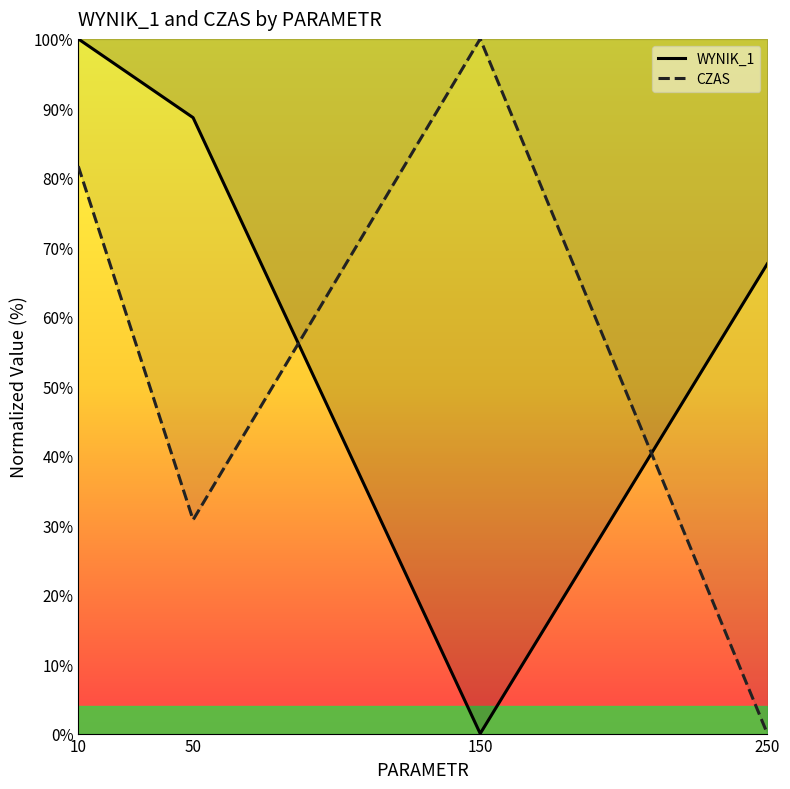

The value of CZAS at 10 is 81.7. True or false?

True